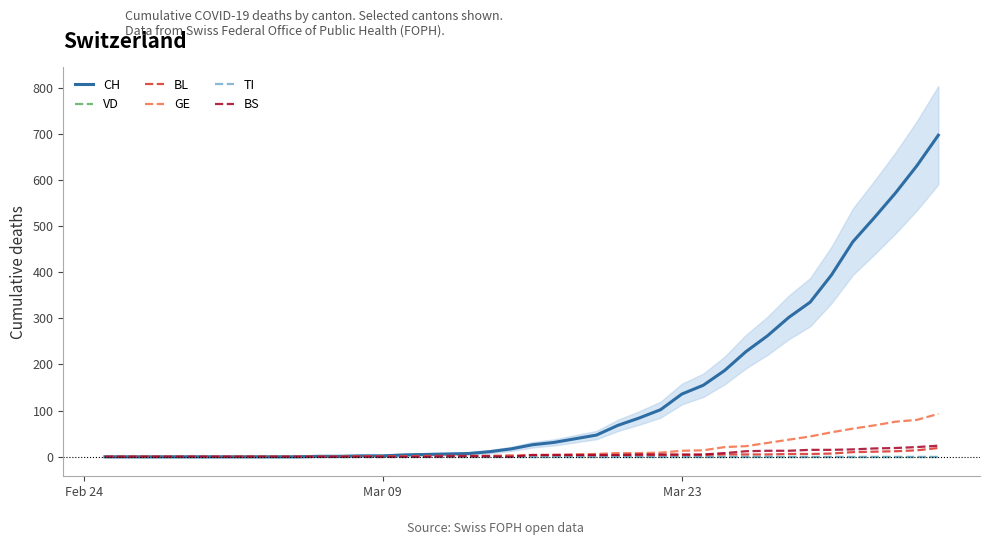

Reading left to right, transcribe all the data shown in this chart.

CH: 0	0	0	0	0	0	0	0	0	0	1	1	2	2	4	5	6	7	11	17	26	31	39	47	68	84	102	136	155	187	228	262	302	335	394	466	518	572	631	697
VD: 0	0	0	0	0	0	0	0	0	0	0	0	0	0	0	0	0	0	0	0	0	0	0	0	0	0	0	0	0	0	0	0	0	0	0	0	0	0	0	0
BL: 0	0	0	0	0	0	0	0	0	0	0	0	1	1	1	2	2	2	2	2	2	2	2	2	3	3	3	3	4	5	5	5	6	6	7	10	11	12	14	19
GE: 0	0	0	0	0	0	0	0	0	0	0	0	0	0	1	1	1	1	1	3	3	4	5	6	8	8	9	13	14	21	23	30	37	44	53	61	68	76	80	93
TI: 0	0	0	0	0	0	0	0	0	0	0	0	0	0	0	0	0	0	0	0	0	0	0	0	0	0	0	0	0	0	0	0	0	0	0	0	0	0	0	0
BS: 0	0	0	0	0	0	0	0	0	0	0	0	0	0	0	0	1	1	1	0	4	4	4	4	4	5	5	5	5	8	12	13	13	15	15	16	18	19	21	24